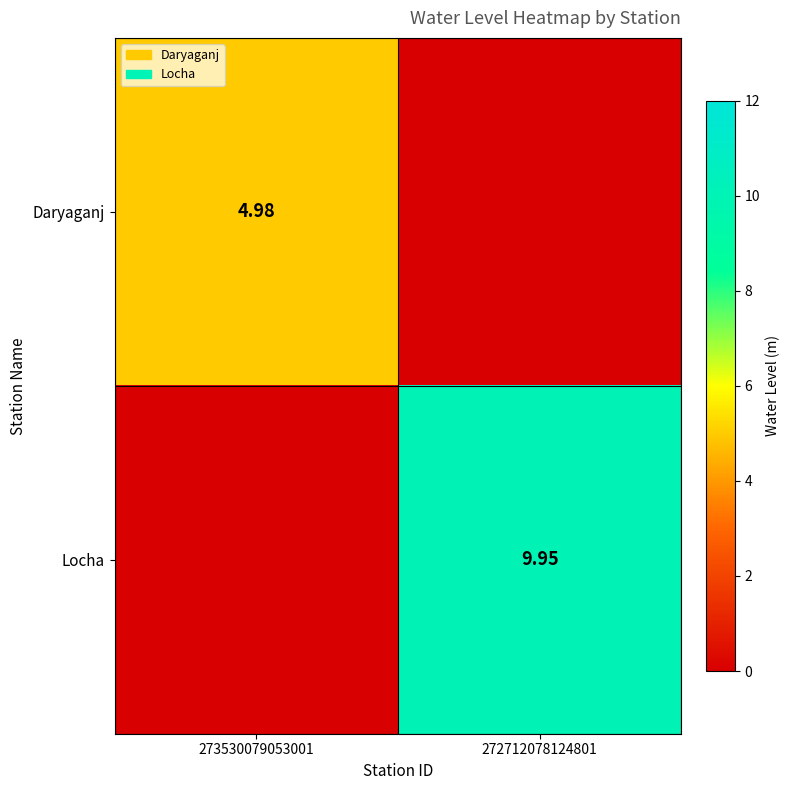

Is the value of Locha at 272712078124801 greater than the value of Daryaganj at 273530079053001?

Yes